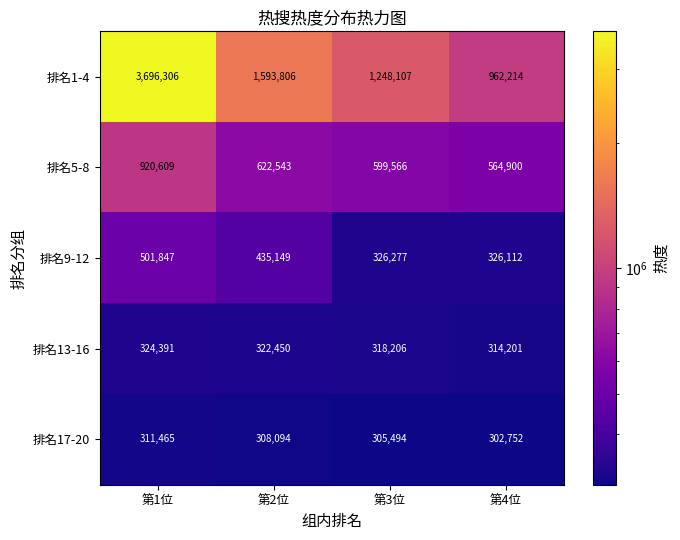

What is the difference between the maximum and minimum values in the 排名17-20 series?

8713